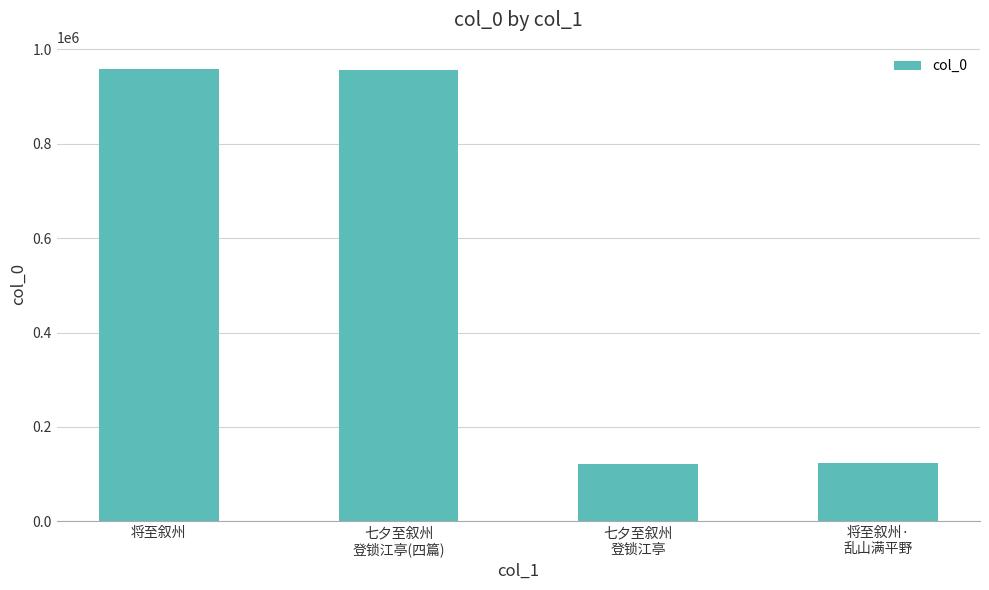

What is the maximum value shown in the chart?

957089